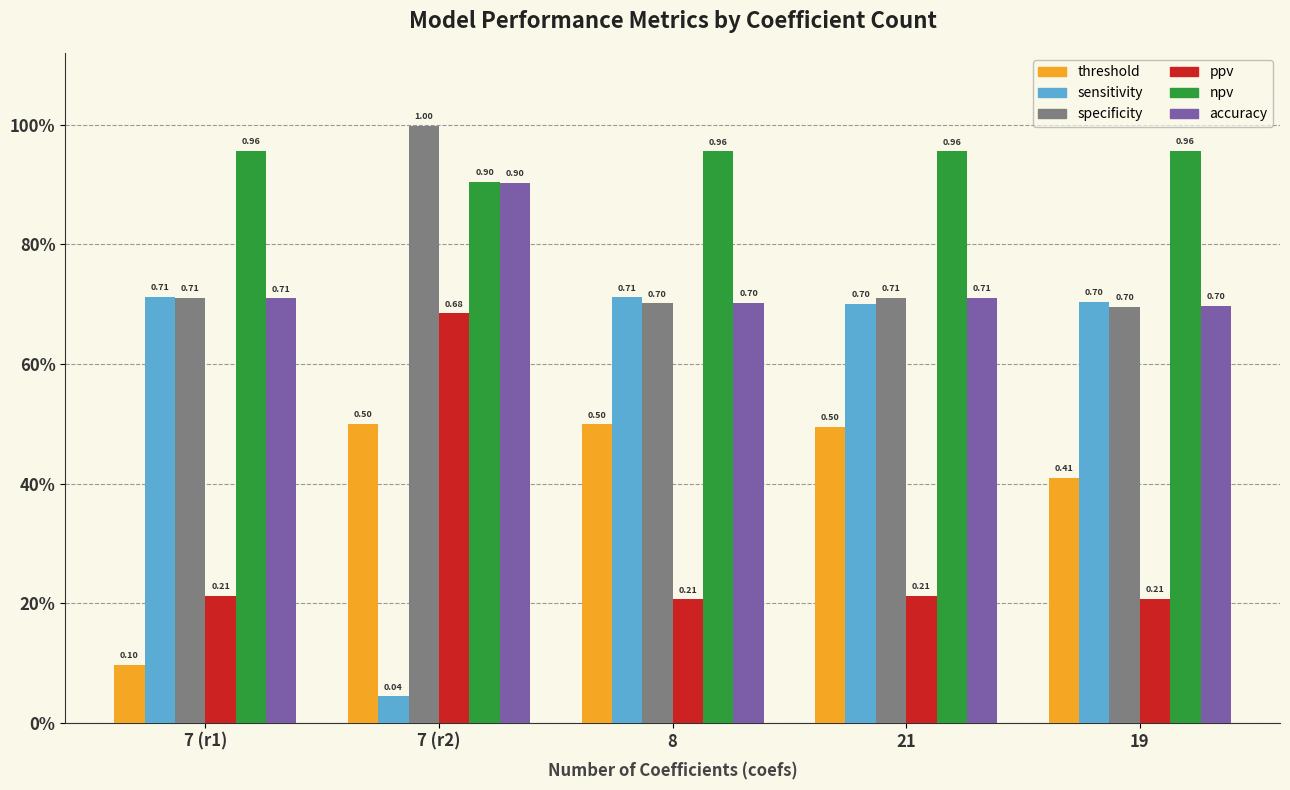

Count the accuracy values in the range 0 to 1.

5